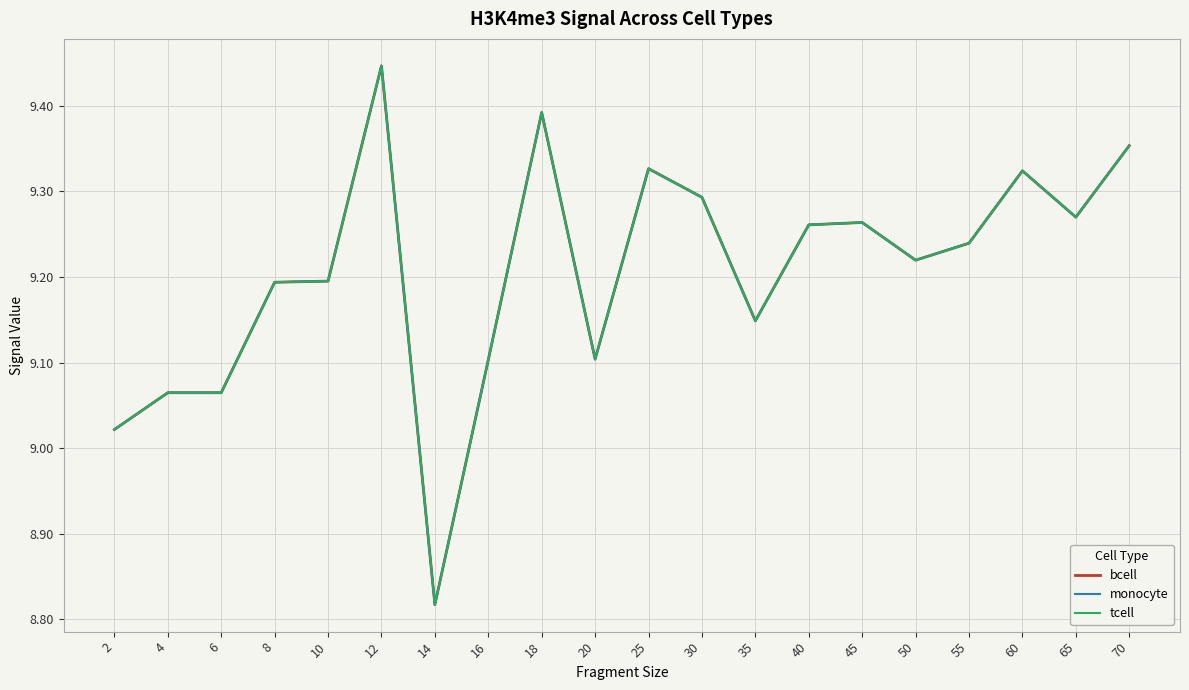

Does the chart display data point markers on the line(s)?

No